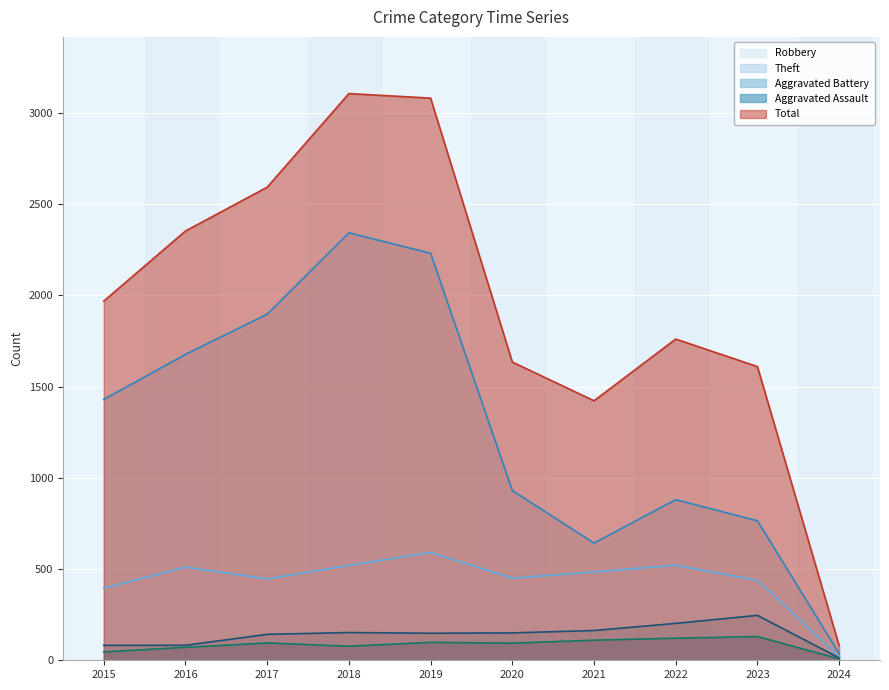

What is the maximum value shown in the chart?

3105